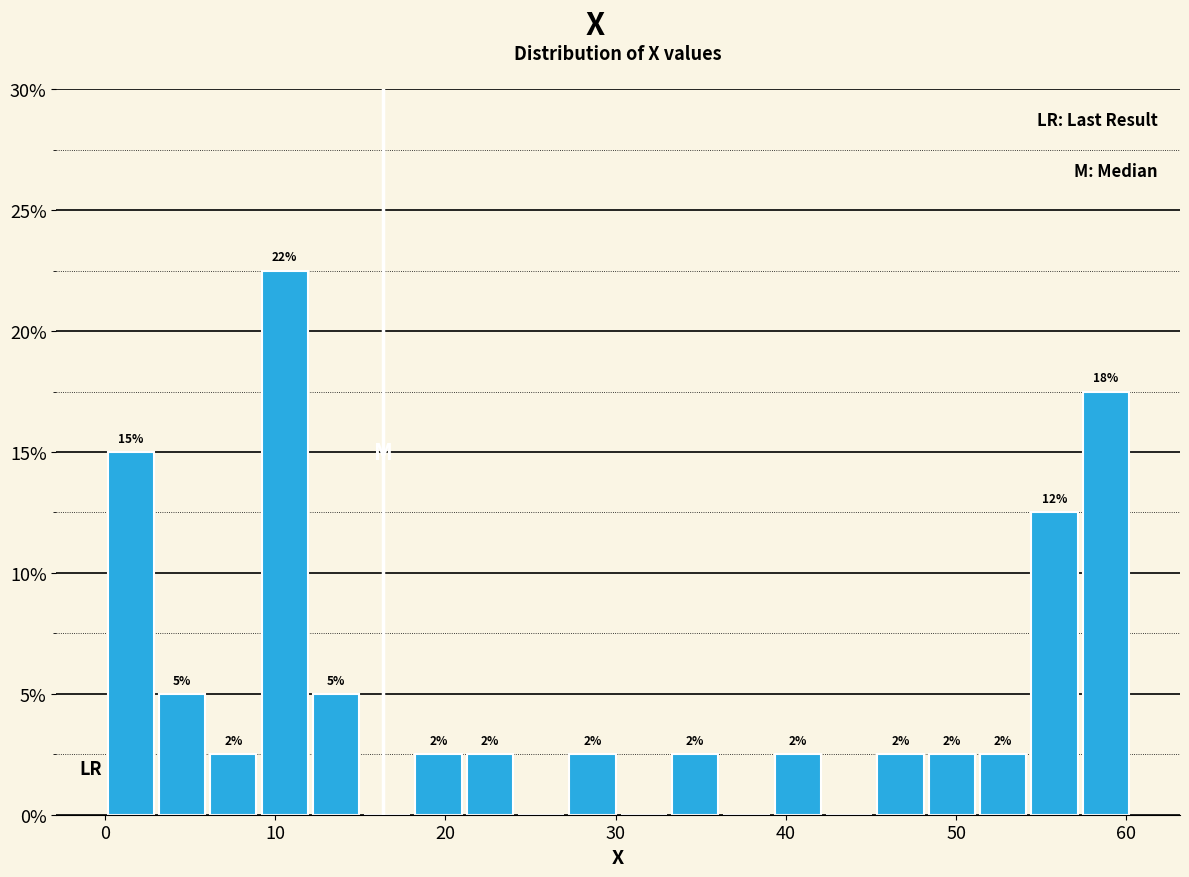

Around what value on the x-axis is the tallest bar? Give the approximate position of its centre, as read against the axis.

11